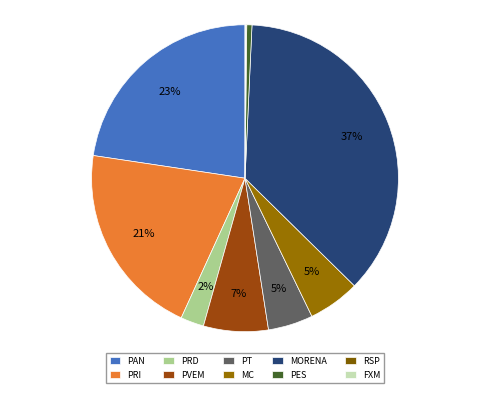

How many segments does this pie chart have?

10